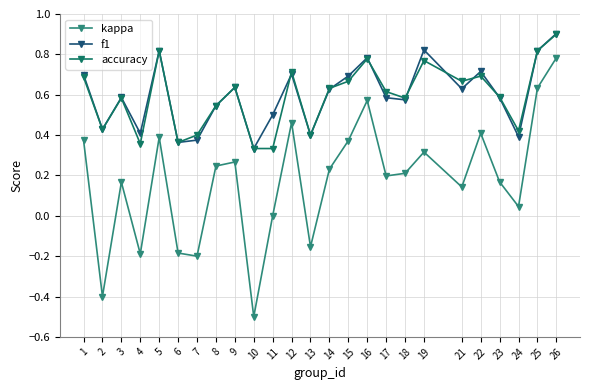

In f1, how many points are higher than both neighbors (excluding endpoints)?

7